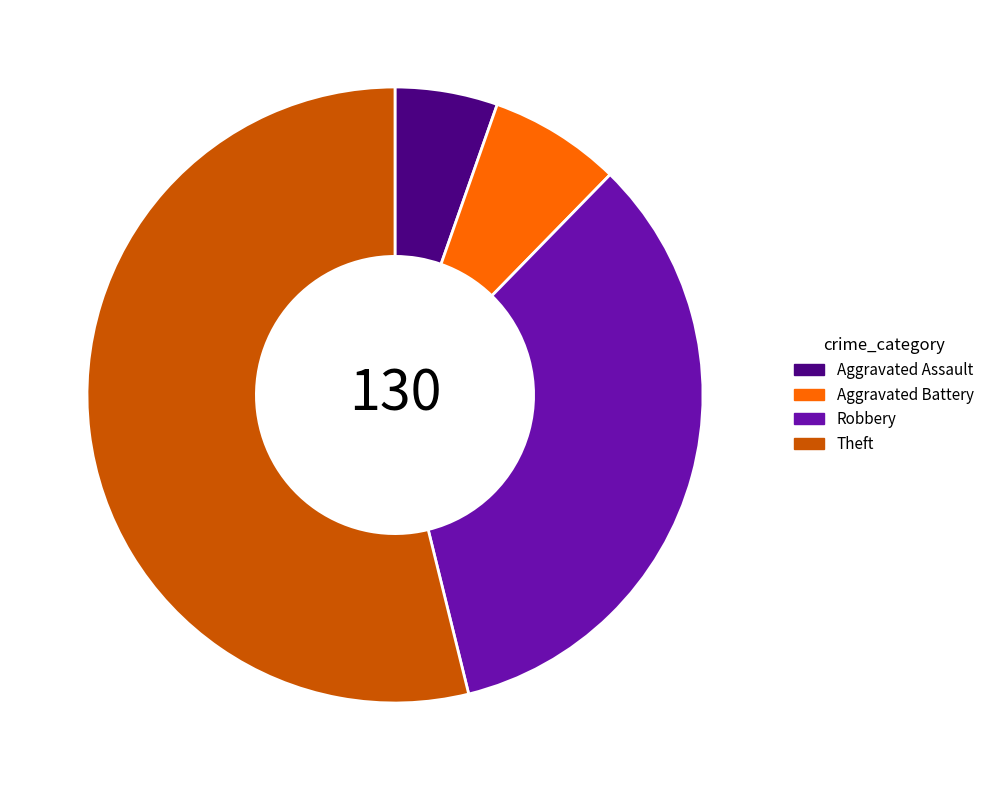

Is there a majority slice in this chart?

Yes